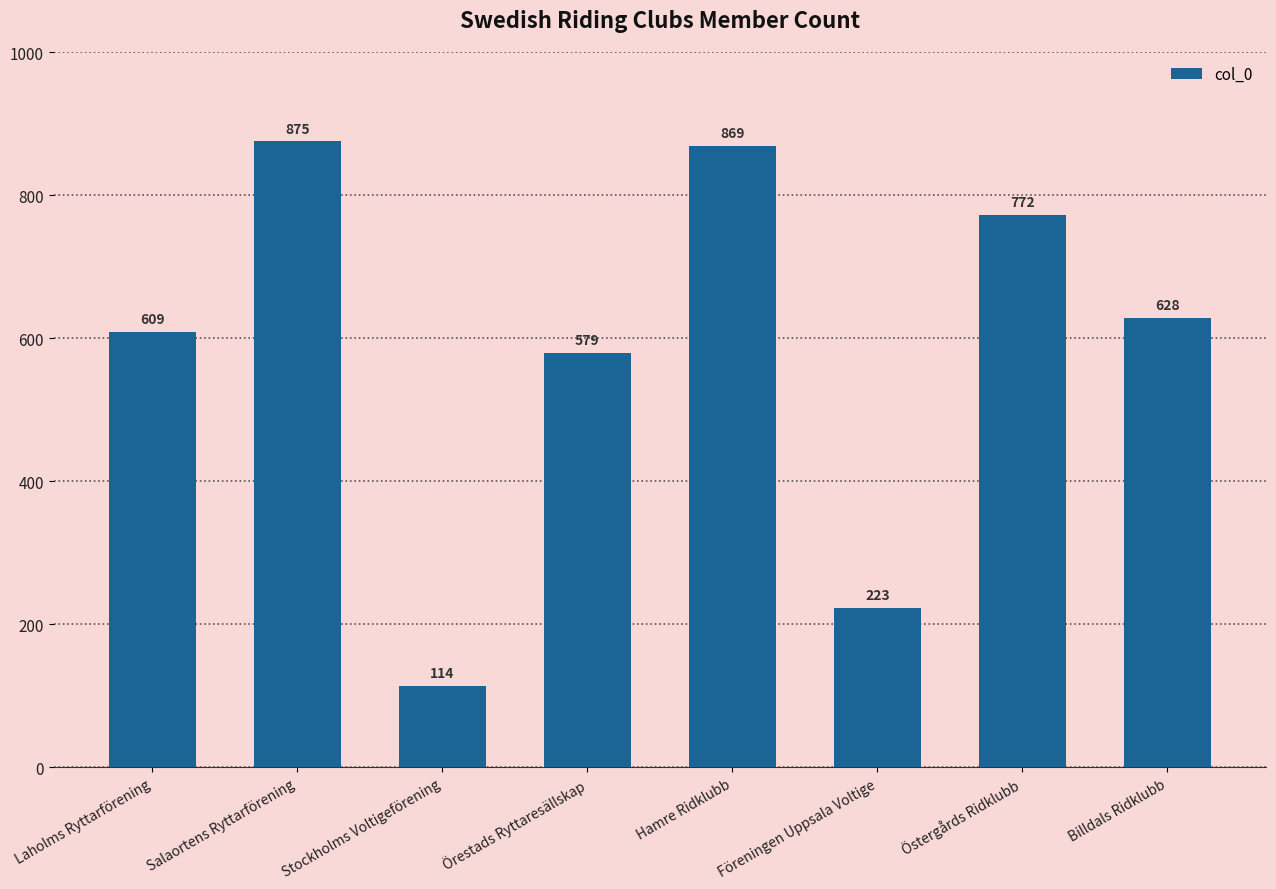

How many categories are shown in the chart?

8